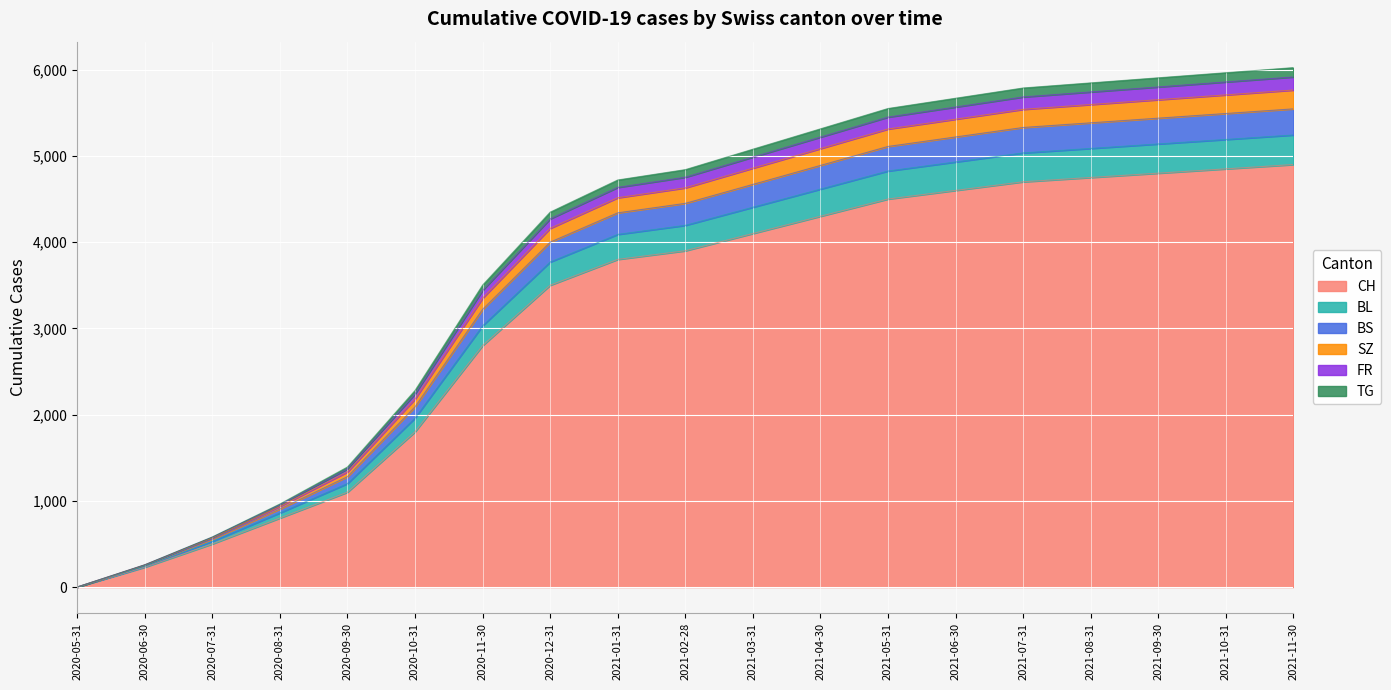

The value of CH at 2021-03-31 is 4100. True or false?

True